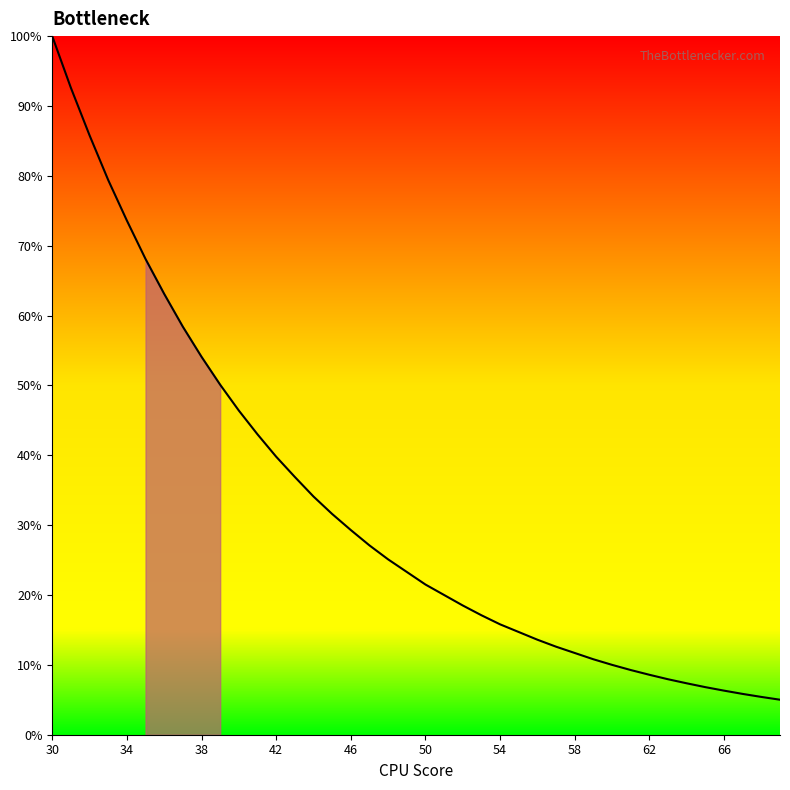

What is the minimum value shown in the chart?

5.0